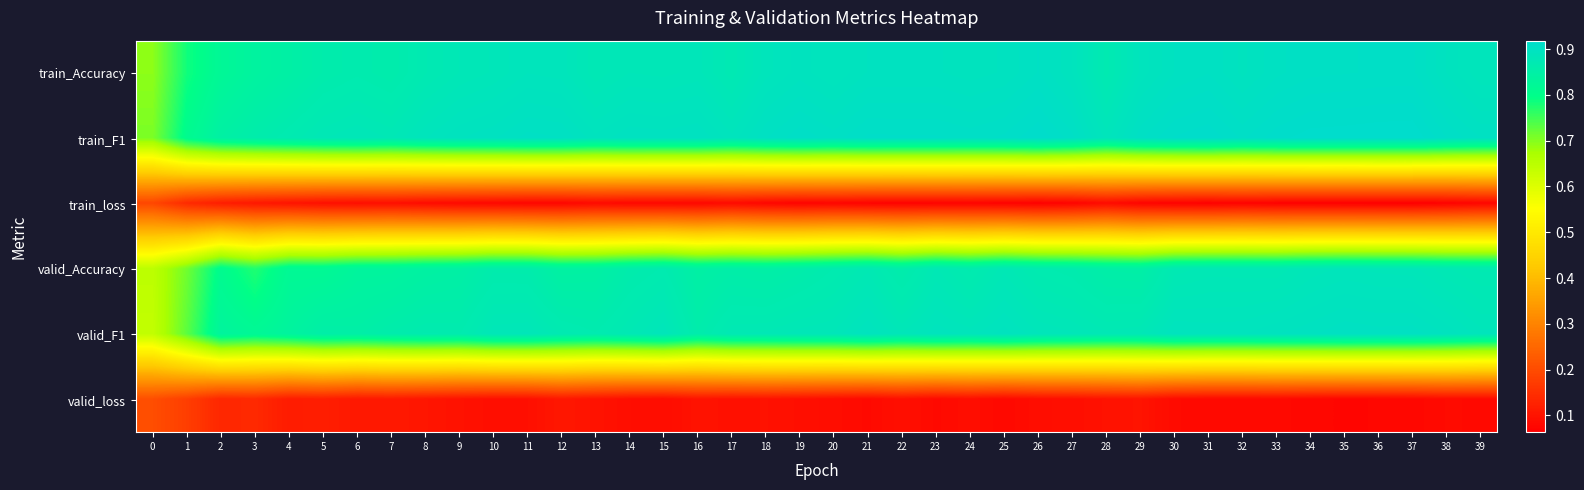

What is the minimum value shown in the chart?

0.1